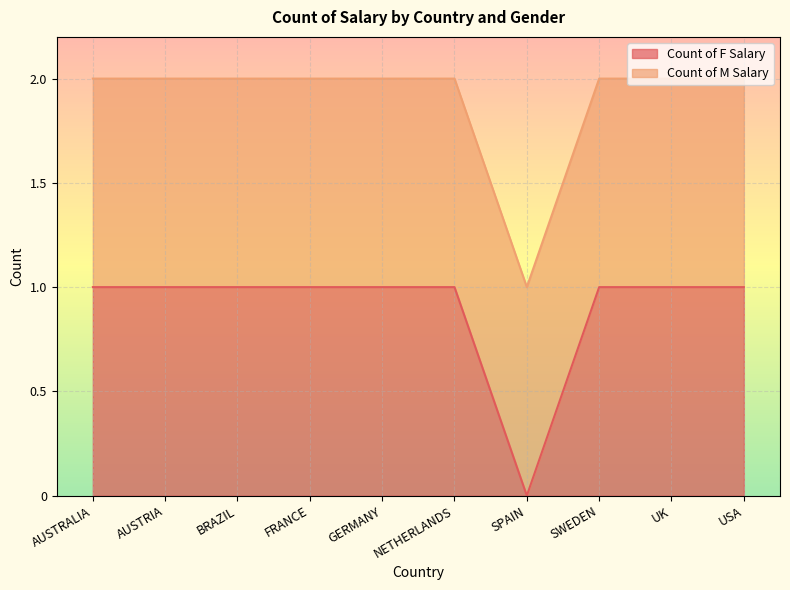

What is the difference between the maximum and minimum values?

1